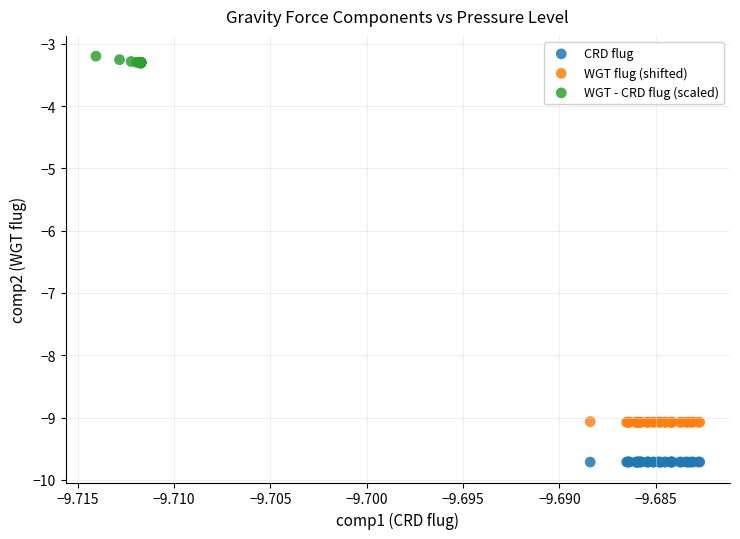

Which series has the largest Y range (max minus min)?

WGT - CRD flug (scaled)